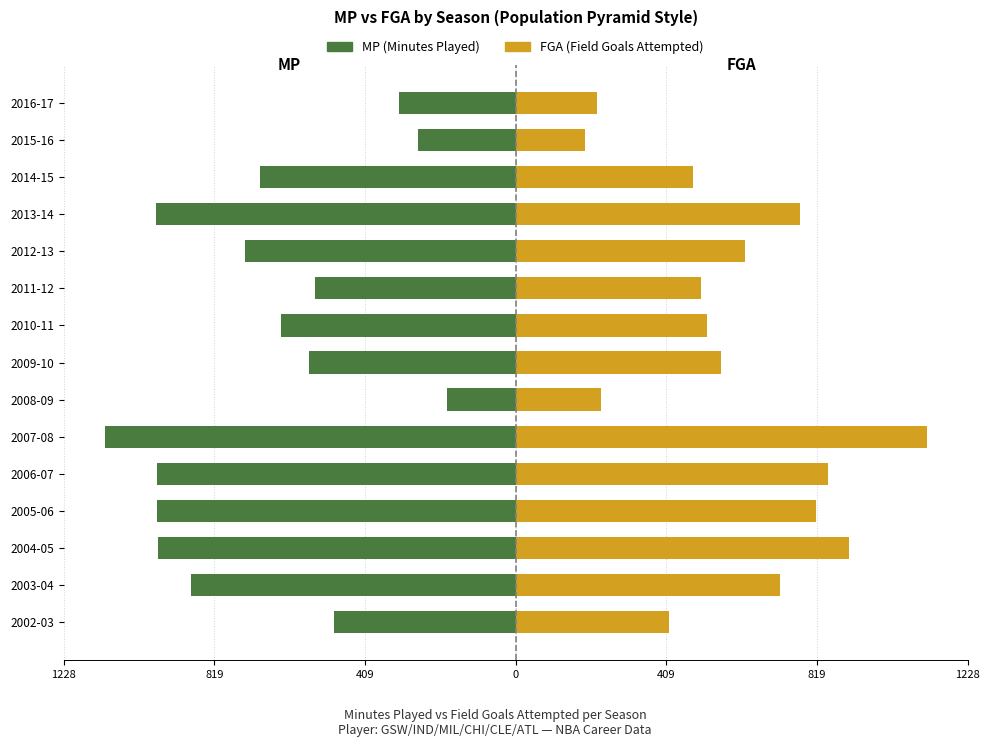

Is the value of MP (scaled) at 2003-04 greater than the value of FGA at 2010-11?

No